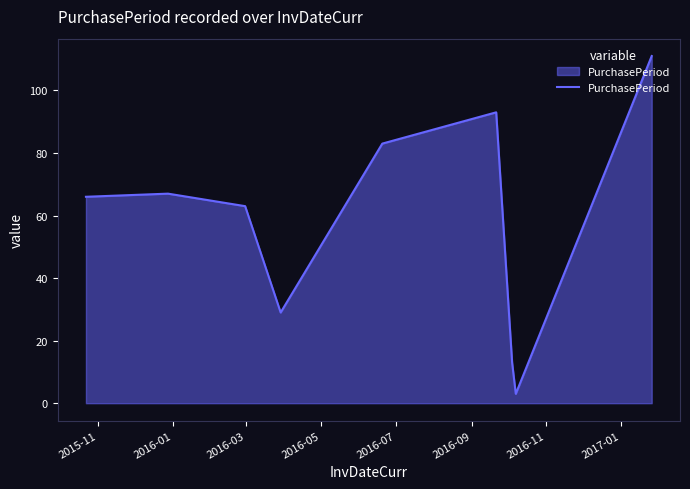

What is the greatest value displayed?

111